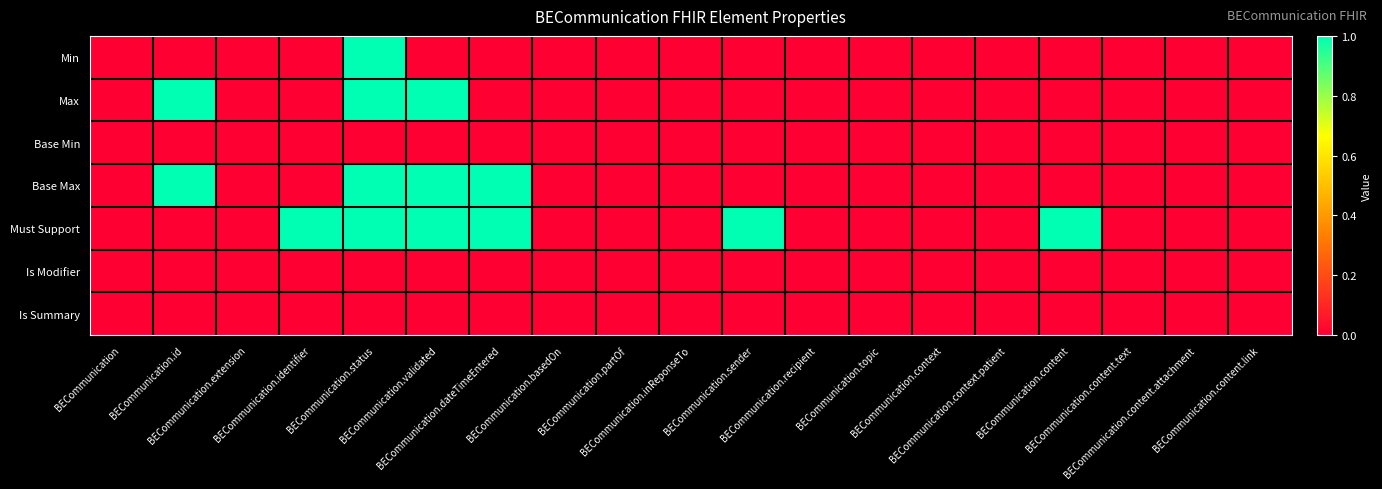

Reading right to left, transcribe all the data shown in this chart.

Min: BECommunication.content.link=0	BECommunication.content.attachment=0	BECommunication.content.text=0	BECommunication.content=0	BECommunication.context.patient=0	BECommunication.context=0	BECommunication.topic=0	BECommunication.recipient=0	BECommunication.sender=0	BECommunication.inReponseTo=0	BECommunication.partOf=0	BECommunication.basedOn=0	BECommunication.dateTimeEntered=0	BECommunication.validated=0	BECommunication.status=1	BECommunication.identifier=0	BECommunication.extension=0	BECommunication.id=0	BECommunication=0
Max: BECommunication.content.link=0	BECommunication.content.attachment=0	BECommunication.content.text=0	BECommunication.content=0	BECommunication.context.patient=0	BECommunication.context=0	BECommunication.topic=0	BECommunication.recipient=0	BECommunication.sender=0	BECommunication.inReponseTo=0	BECommunication.partOf=0	BECommunication.basedOn=0	BECommunication.dateTimeEntered=0	BECommunication.validated=1	BECommunication.status=1	BECommunication.identifier=0	BECommunication.extension=0	BECommunication.id=1	BECommunication=0
Base Min: BECommunication.content.link=0	BECommunication.content.attachment=0	BECommunication.content.text=0	BECommunication.content=0	BECommunication.context.patient=0	BECommunication.context=0	BECommunication.topic=0	BECommunication.recipient=0	BECommunication.sender=0	BECommunication.inReponseTo=0	BECommunication.partOf=0	BECommunication.basedOn=0	BECommunication.dateTimeEntered=0	BECommunication.validated=0	BECommunication.status=0	BECommunication.identifier=0	BECommunication.extension=0	BECommunication.id=0	BECommunication=0
Base Max: BECommunication.content.link=0	BECommunication.content.attachment=0	BECommunication.content.text=0	BECommunication.content=0	BECommunication.context.patient=0	BECommunication.context=0	BECommunication.topic=0	BECommunication.recipient=0	BECommunication.sender=0	BECommunication.inReponseTo=0	BECommunication.partOf=0	BECommunication.basedOn=0	BECommunication.dateTimeEntered=1	BECommunication.validated=1	BECommunication.status=1	BECommunication.identifier=0	BECommunication.extension=0	BECommunication.id=1	BECommunication=0
Must Support: BECommunication.content.link=0	BECommunication.content.attachment=0	BECommunication.content.text=0	BECommunication.content=1	BECommunication.context.patient=0	BECommunication.context=0	BECommunication.topic=0	BECommunication.recipient=0	BECommunication.sender=1	BECommunication.inReponseTo=0	BECommunication.partOf=0	BECommunication.basedOn=0	BECommunication.dateTimeEntered=1	BECommunication.validated=1	BECommunication.status=1	BECommunication.identifier=1	BECommunication.extension=0	BECommunication.id=0	BECommunication=0
Is Modifier: BECommunication.content.link=0	BECommunication.content.attachment=0	BECommunication.content.text=0	BECommunication.content=0	BECommunication.context.patient=0	BECommunication.context=0	BECommunication.topic=0	BECommunication.recipient=0	BECommunication.sender=0	BECommunication.inReponseTo=0	BECommunication.partOf=0	BECommunication.basedOn=0	BECommunication.dateTimeEntered=0	BECommunication.validated=0	BECommunication.status=0	BECommunication.identifier=0	BECommunication.extension=0	BECommunication.id=0	BECommunication=0
Is Summary: BECommunication.content.link=0	BECommunication.content.attachment=0	BECommunication.content.text=0	BECommunication.content=0	BECommunication.context.patient=0	BECommunication.context=0	BECommunication.topic=0	BECommunication.recipient=0	BECommunication.sender=0	BECommunication.inReponseTo=0	BECommunication.partOf=0	BECommunication.basedOn=0	BECommunication.dateTimeEntered=0	BECommunication.validated=0	BECommunication.status=0	BECommunication.identifier=0	BECommunication.extension=0	BECommunication.id=0	BECommunication=0